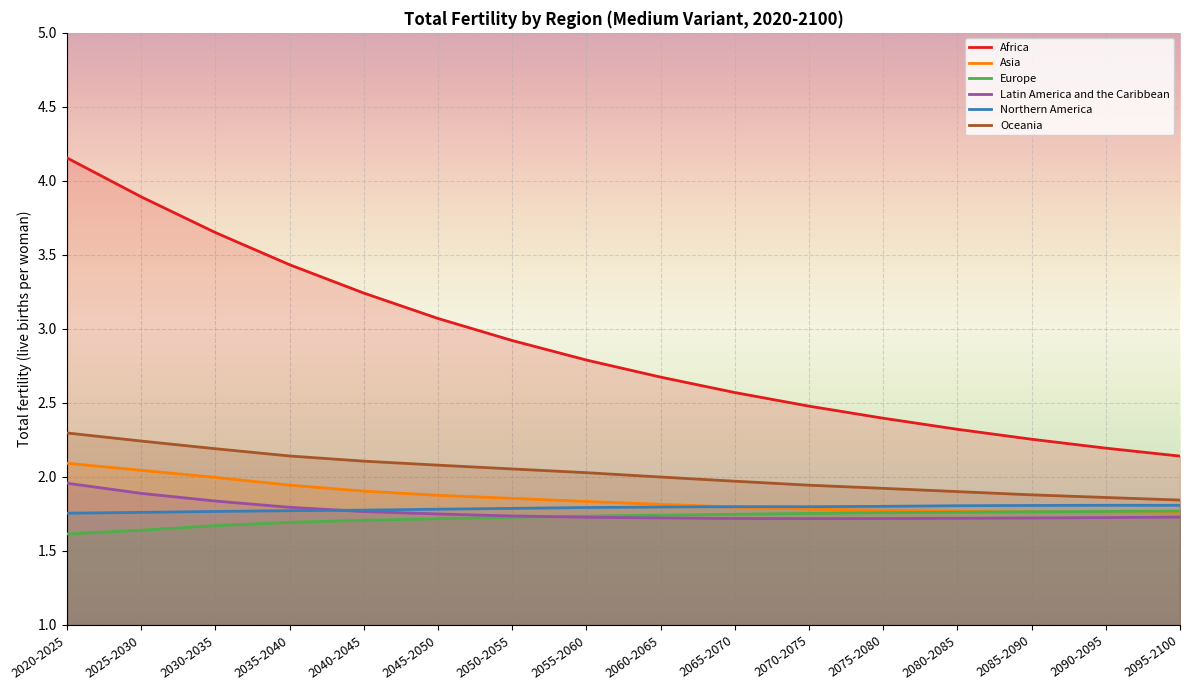

What is the label of the 12th point from the left?

2075-2080